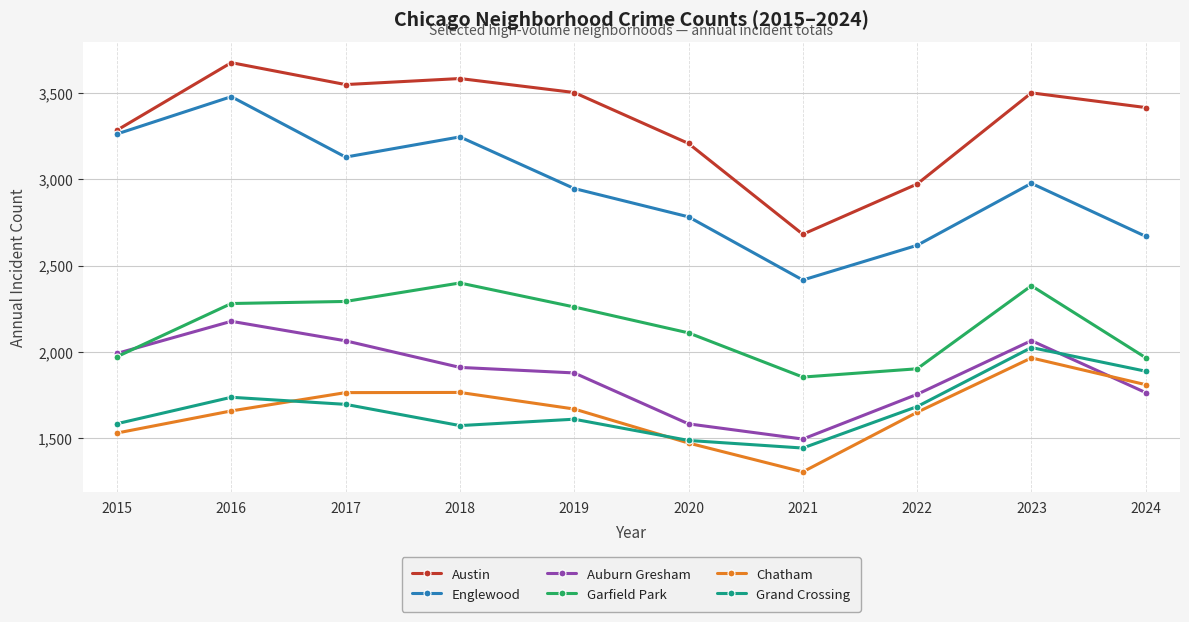

Where is the first local maximum for Auburn Gresham?

2016